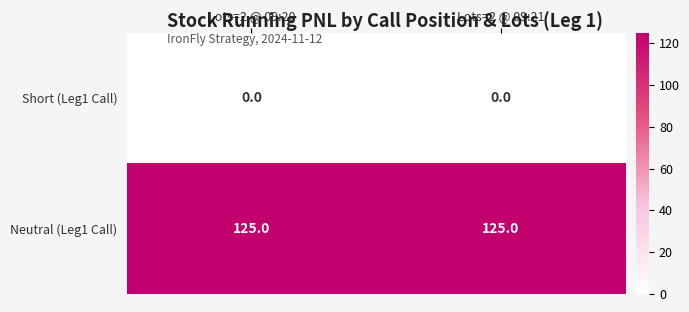

What is the total value across all series at Lots=2 @ 09:21?

125